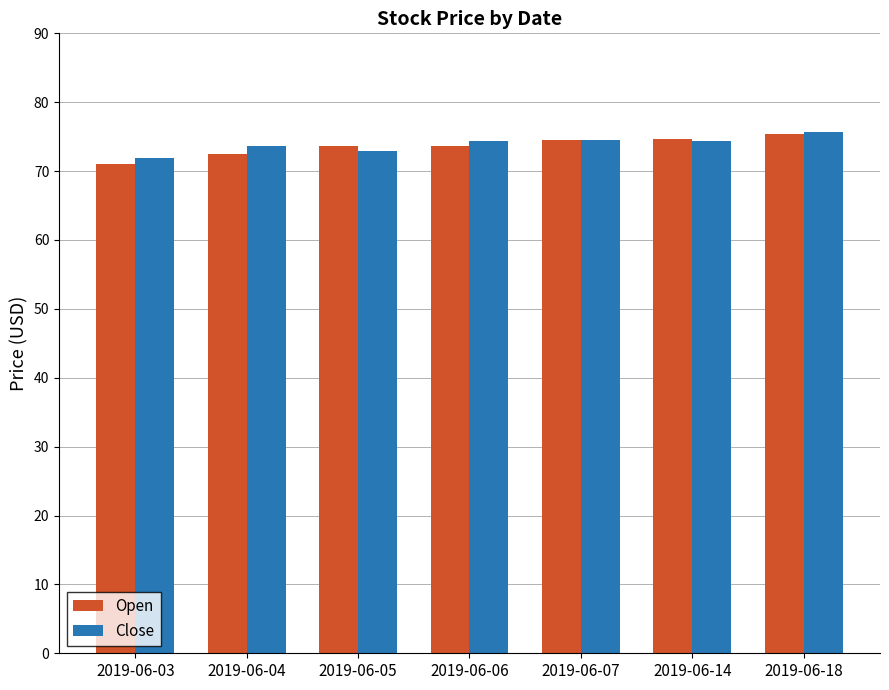

What is the difference between the highest and lowest values at 2019-06-05?

0.7